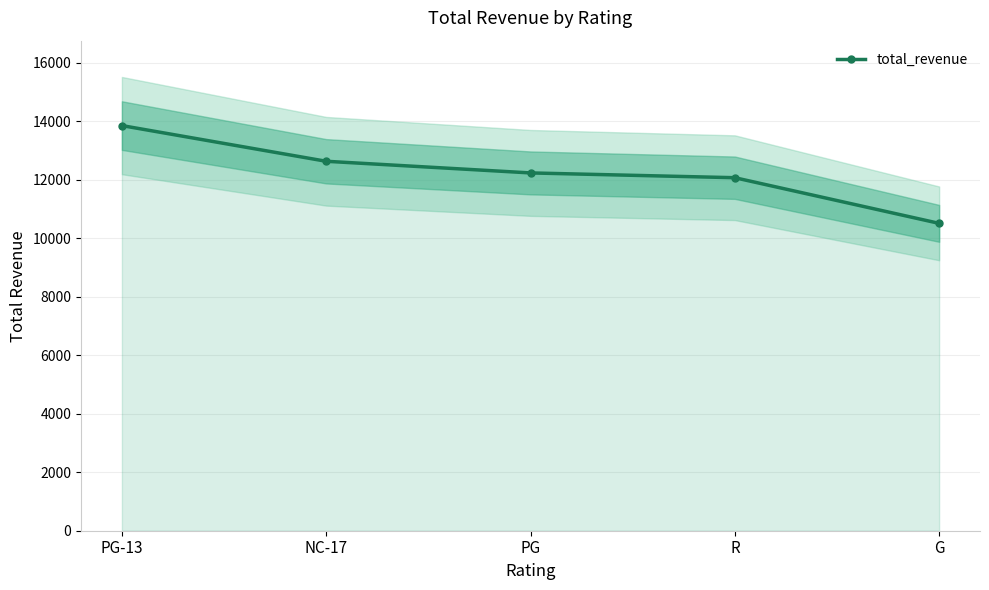

What is the value of the 1st point from the left?

13855.6